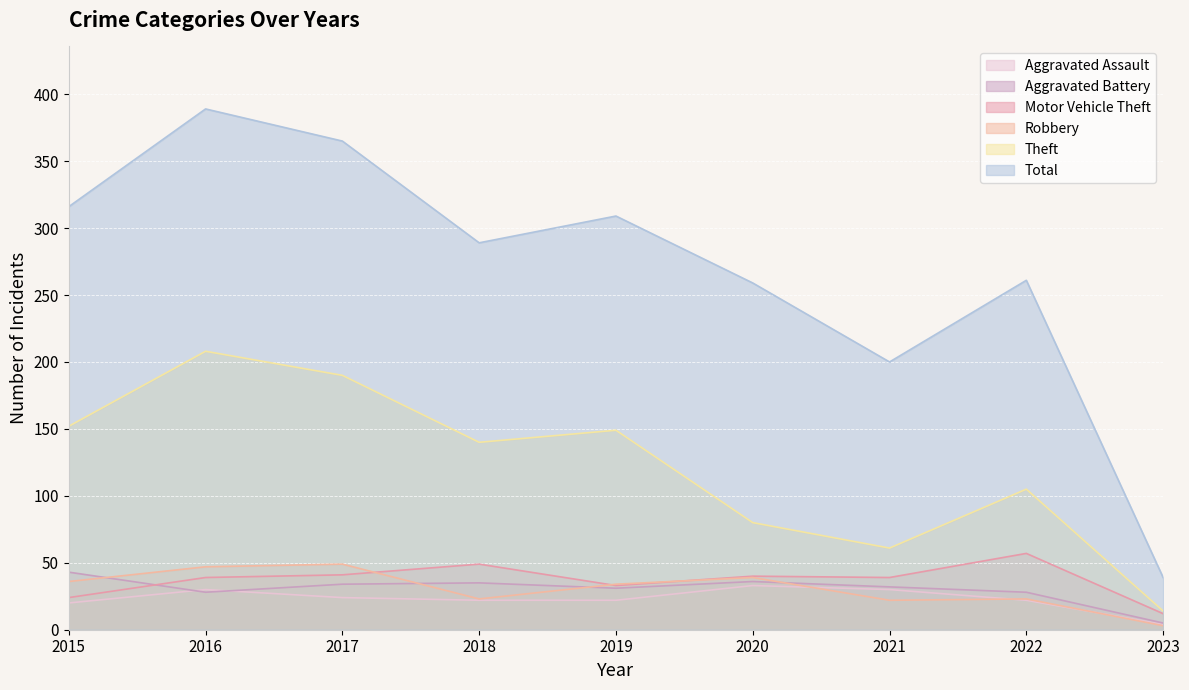

How many values in the Robbery series exceed 34?

4